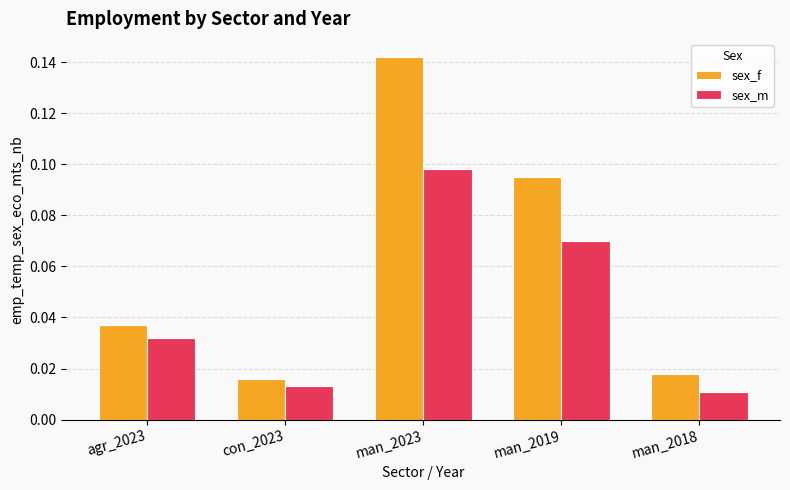

The value of sex_f at man_2023 is 0.2. True or false?

False